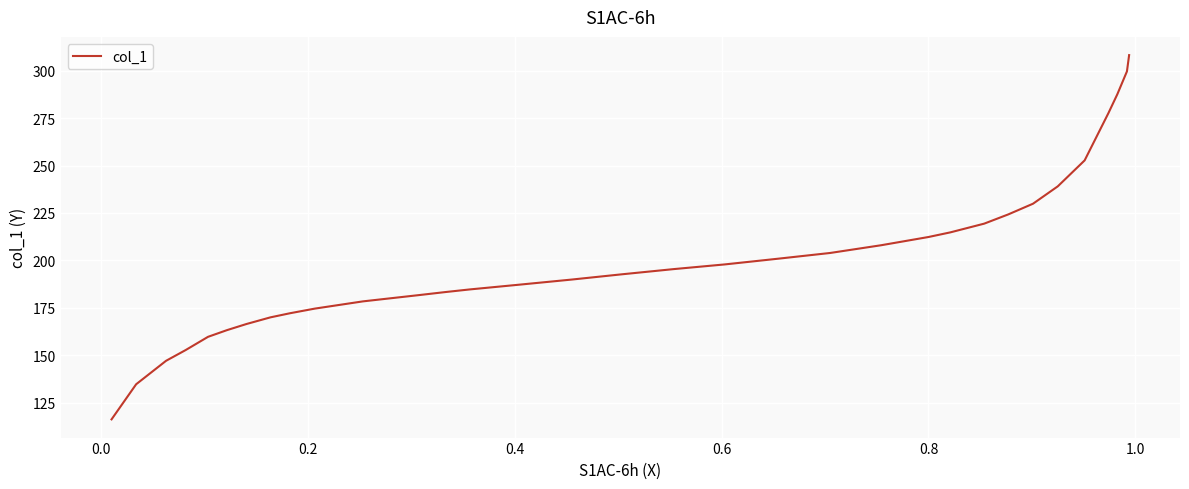

What is the difference between the maximum and minimum values?

192.0